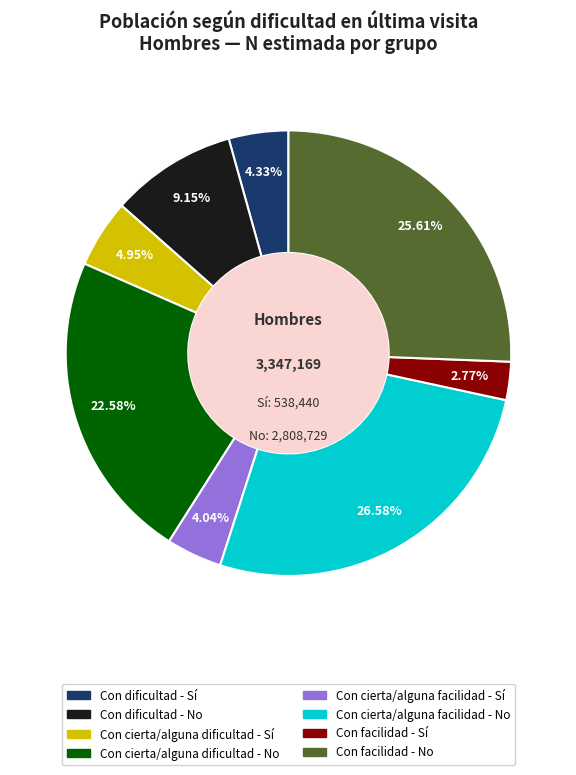

Combined, what portion of the pie is Con facilidad - No and Con dificultad - No?

34.8%